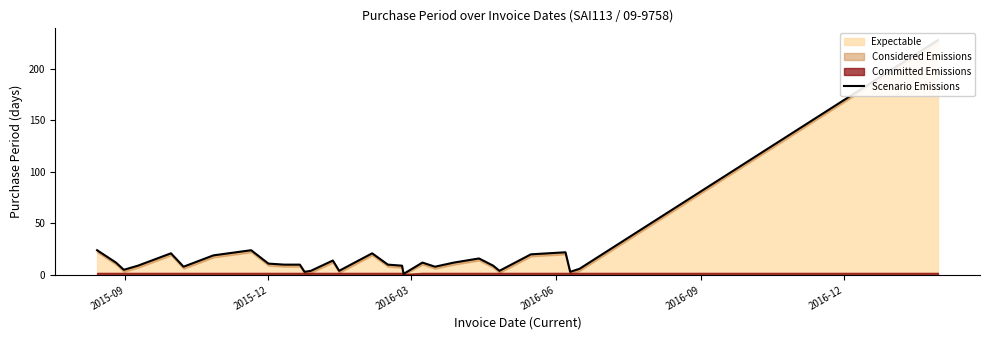

How many interior local peaks (higher than both neighbors) does the data have?

7